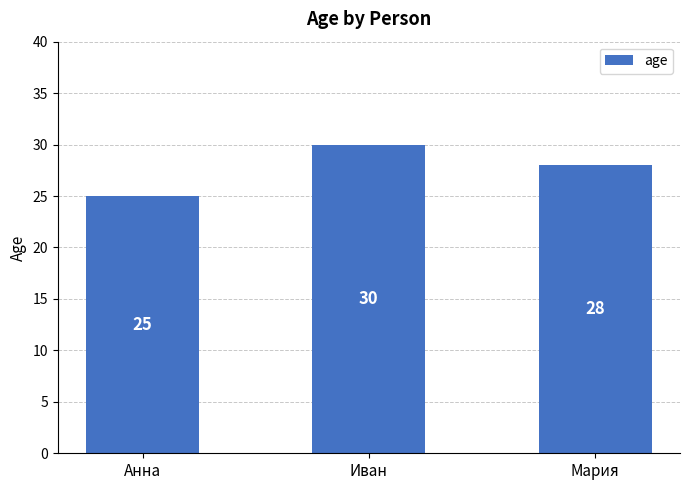

Count the values in the range 25 to 30.

3